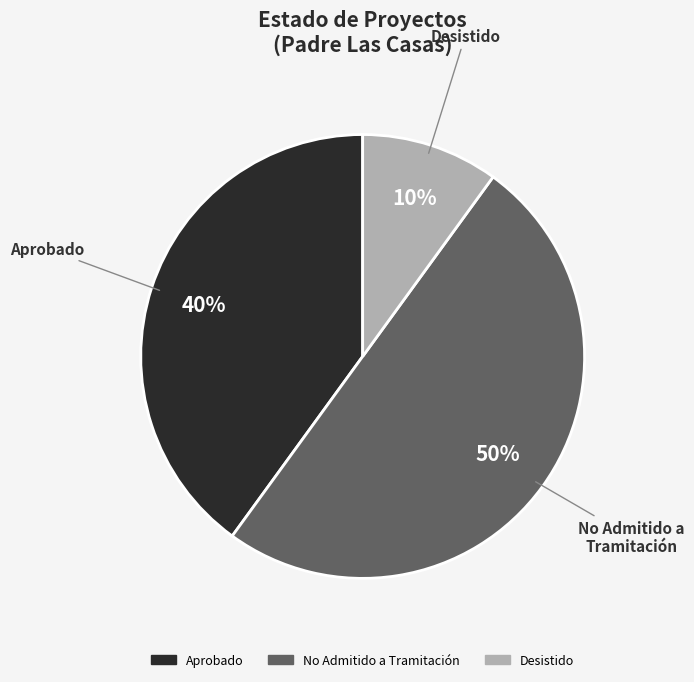

What percentage is the Aprobado slice, to the nearest percent?

40%